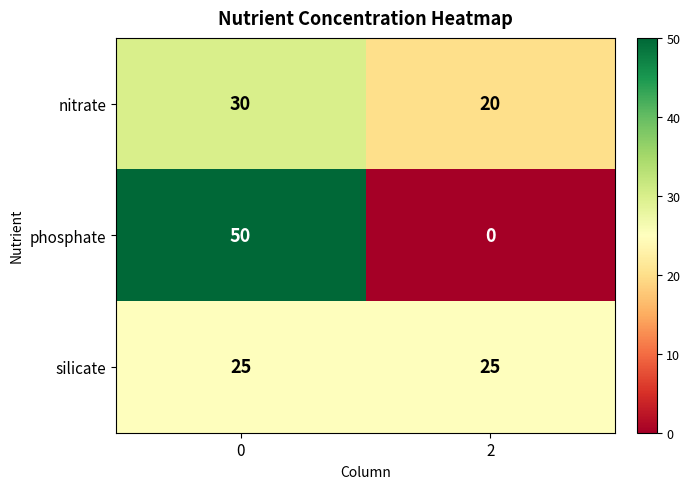

Reading left to right, what are all the values shown in this chart?

nitrate: 0=30	2=20
phosphate: 0=50	2=0
silicate: 0=25	2=25